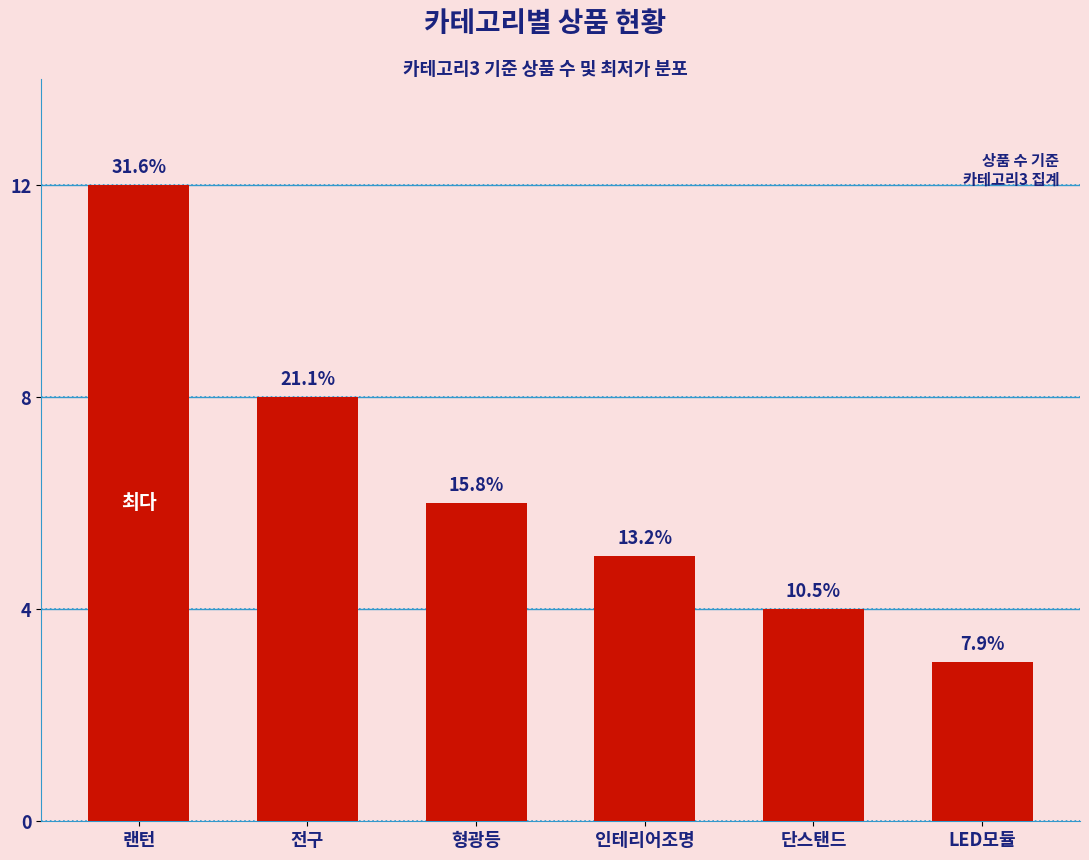

What is the label of the 1st bar from the left?

랜턴